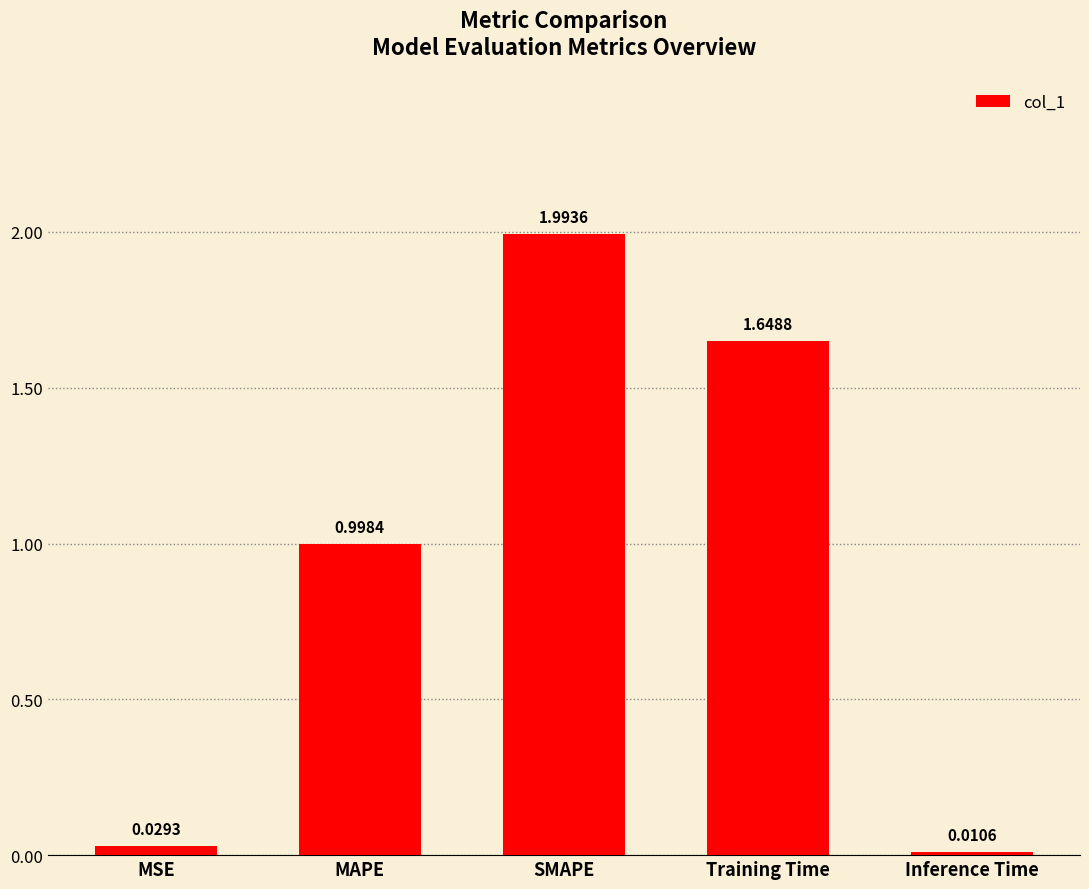

What is the average value?

0.9